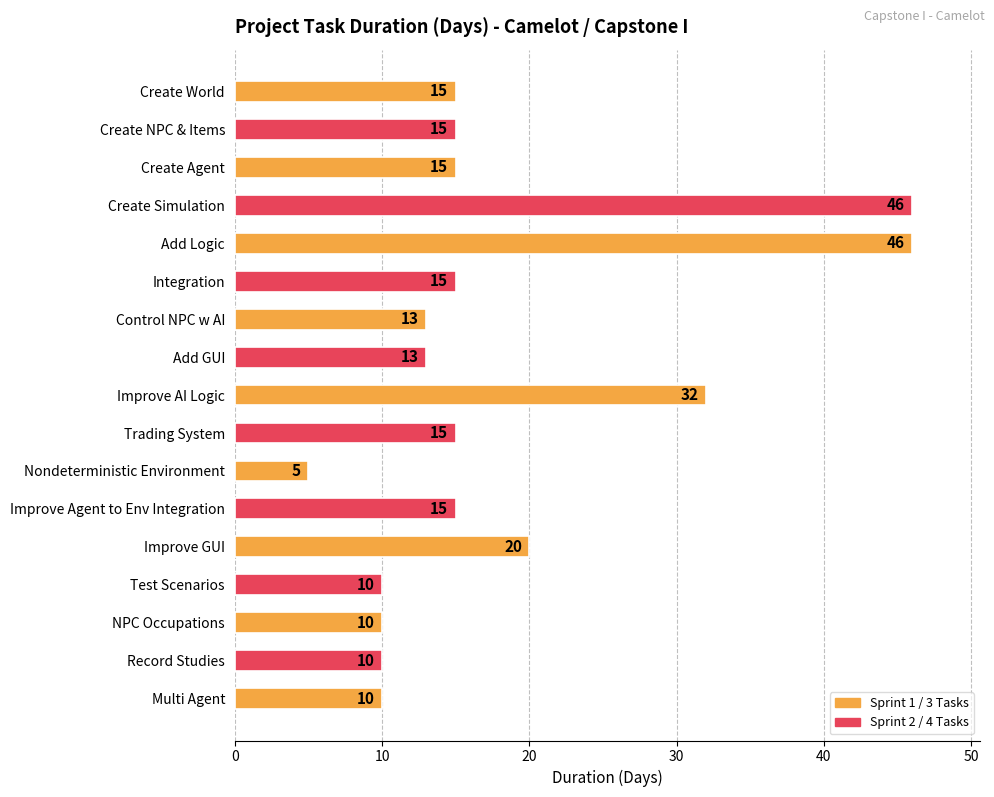

What is the ratio of the value at Create Agent to the value at Nondeterministic Environment?

3.0